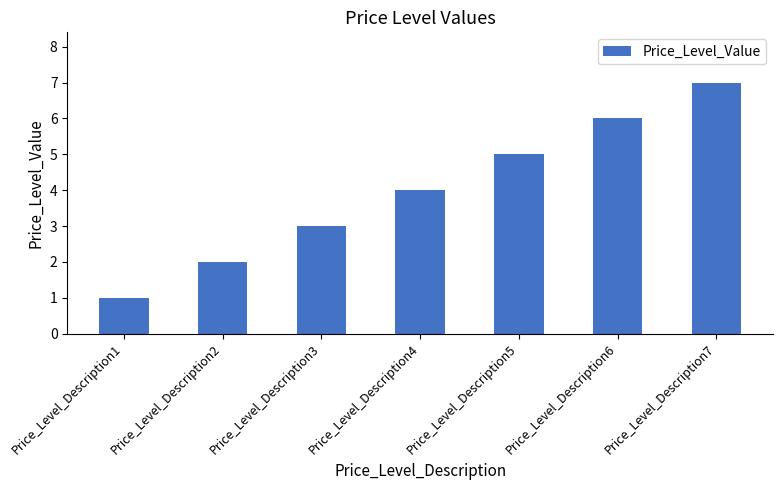

Which label corresponds to the largest value in the chart?

Price_Level_Description7